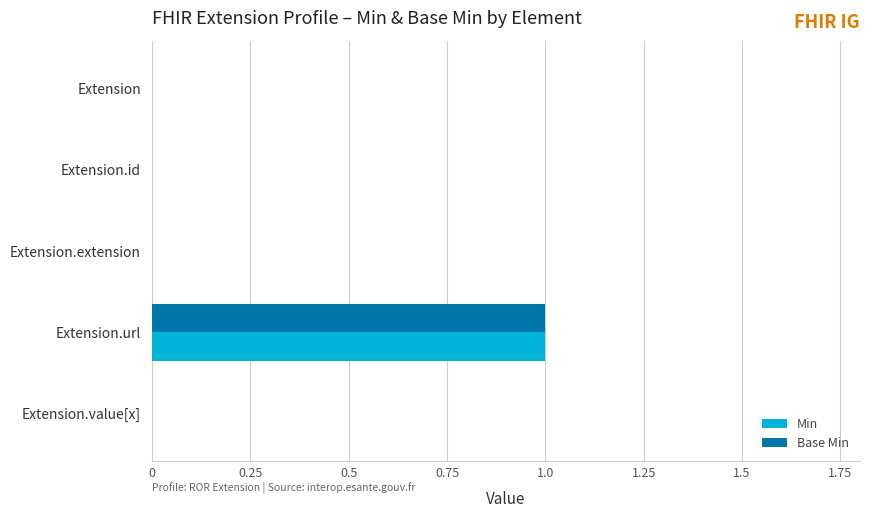

At which category is the sum across all series the highest?

Extension.url